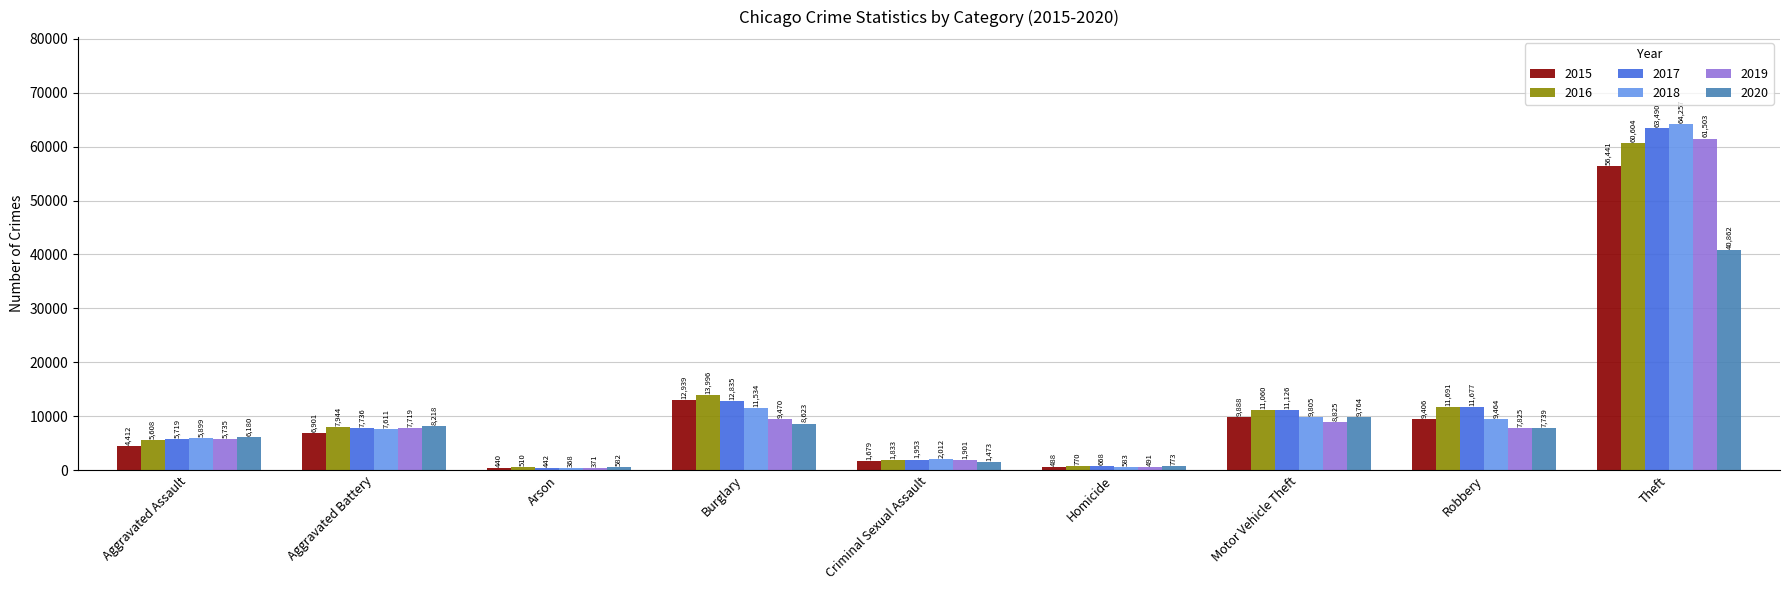

Are the bars horizontal?

No